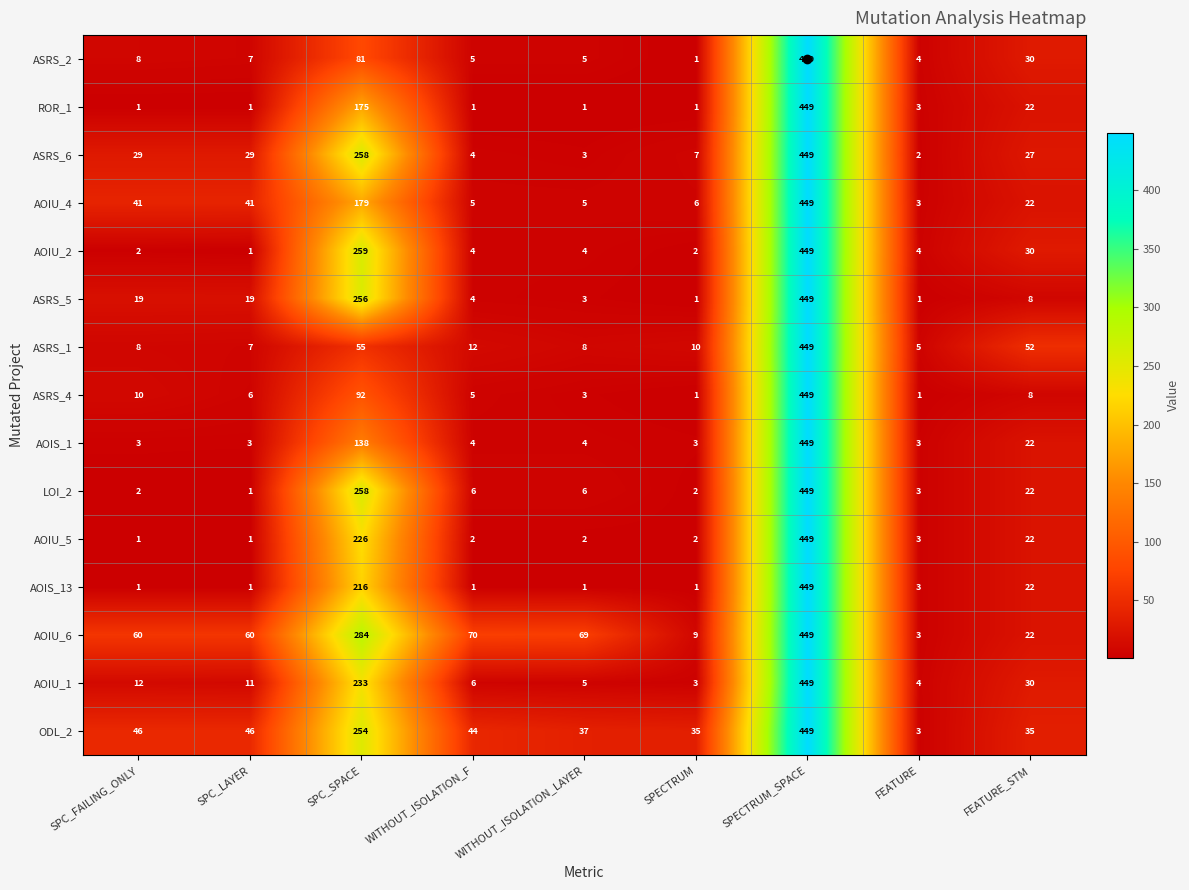

The ASRS_2 series shows 11 at SPC_FAILING_ONLY. True or false?

False